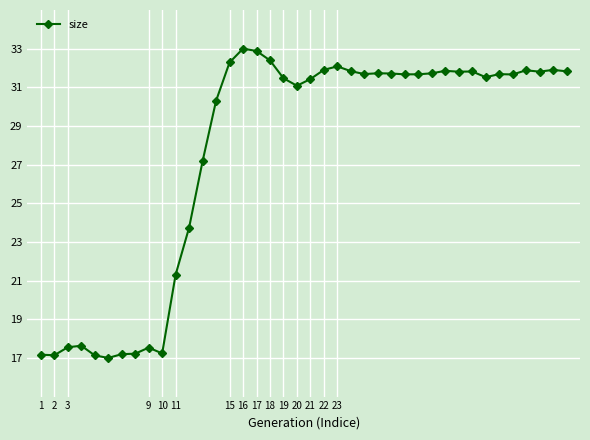

What is the minimum value shown in the chart?

17.0